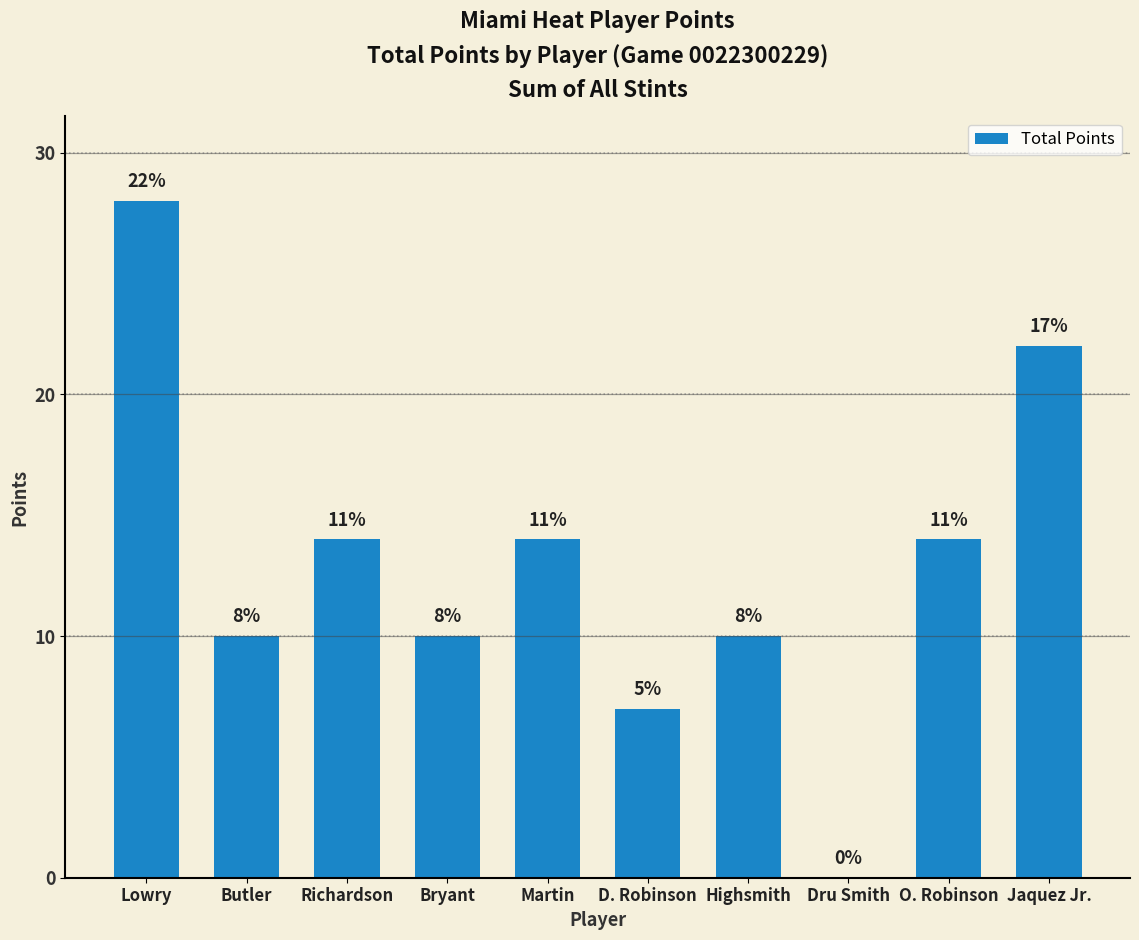

Read the value at Bryant.

10